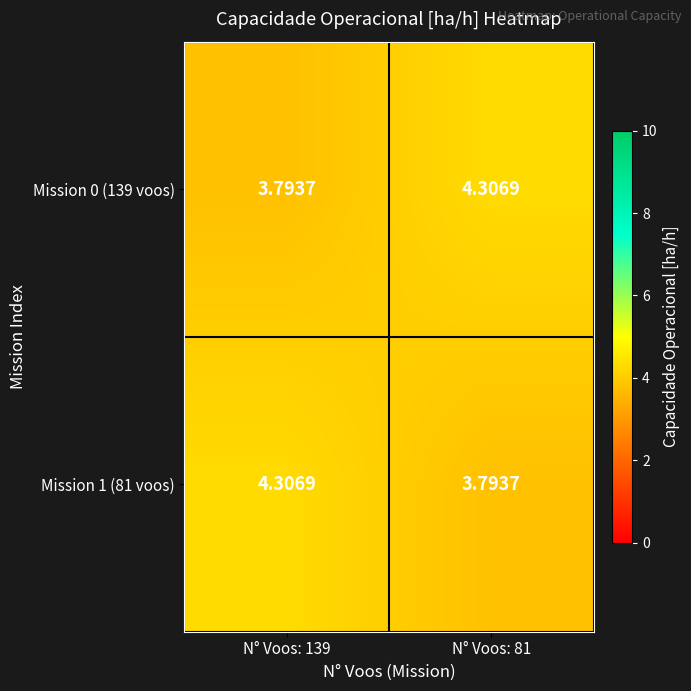

What is the difference between the highest and lowest values at N° Voos: 81?

0.5